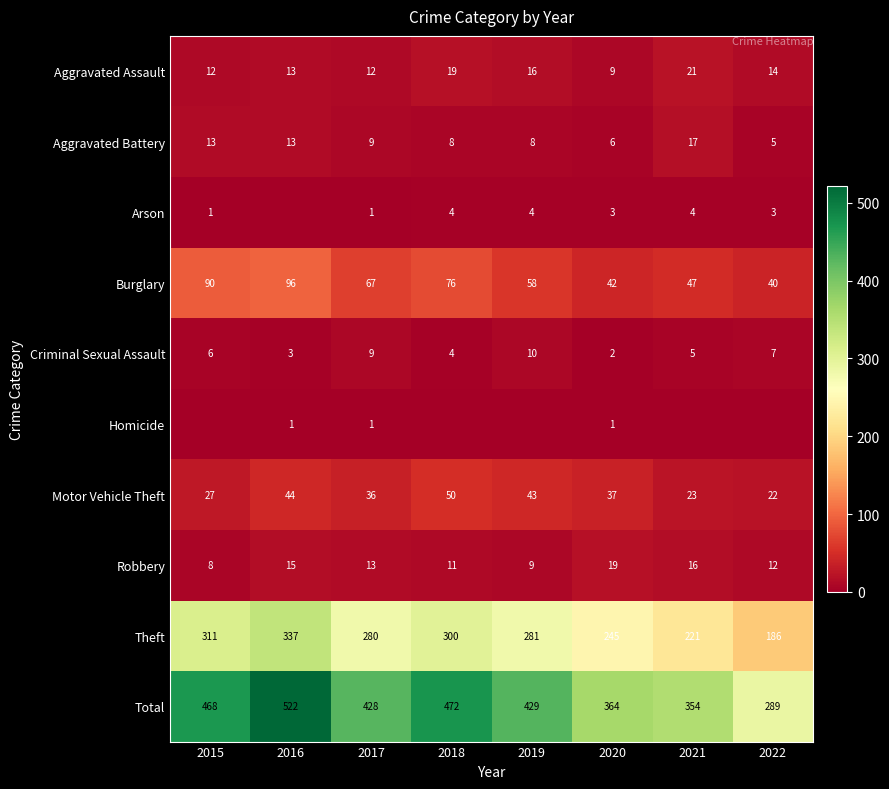

Rank the categories by Burglary value from lowest to highest.

2022, 2020, 2021, 2019, 2017, 2018, 2015, 2016